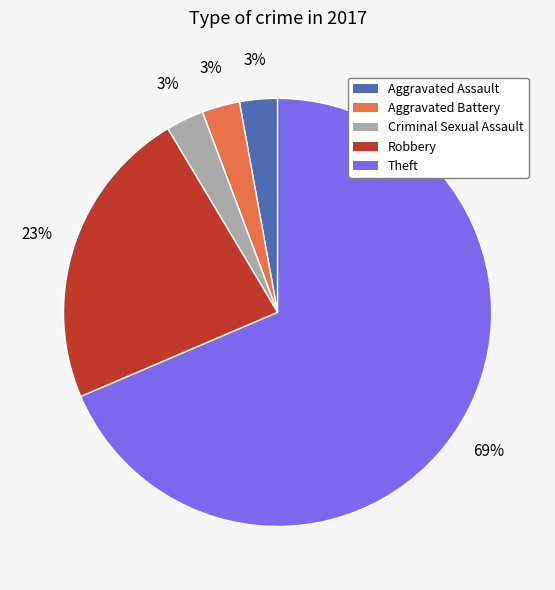

To the nearest percent, what is the combined percentage of Robbery and Aggravated Battery?

26%